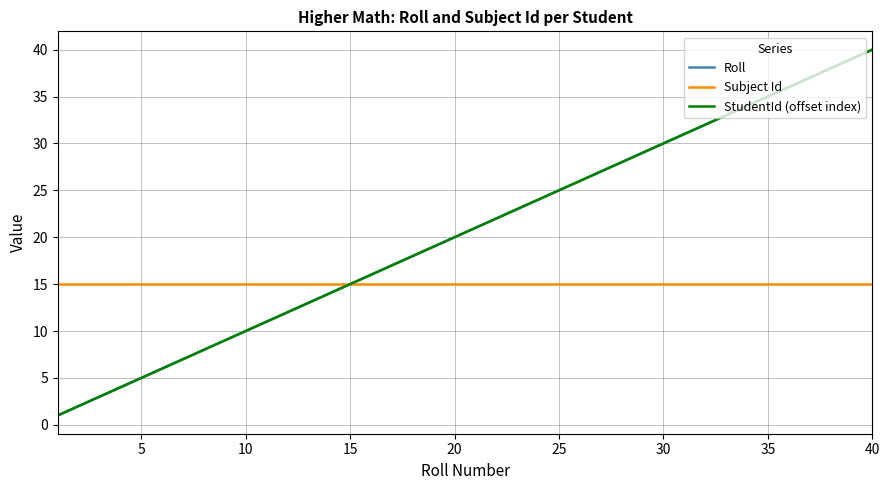

What is the minimum value shown in the chart?

1